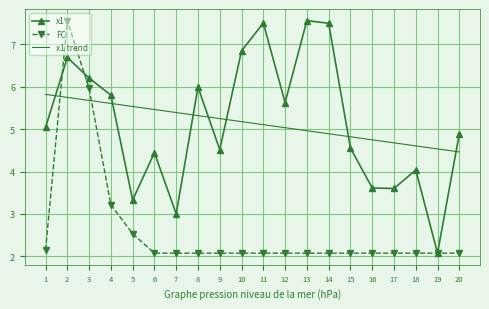

Between 6 and 9, which series saw the biggest shift?

x1 trend